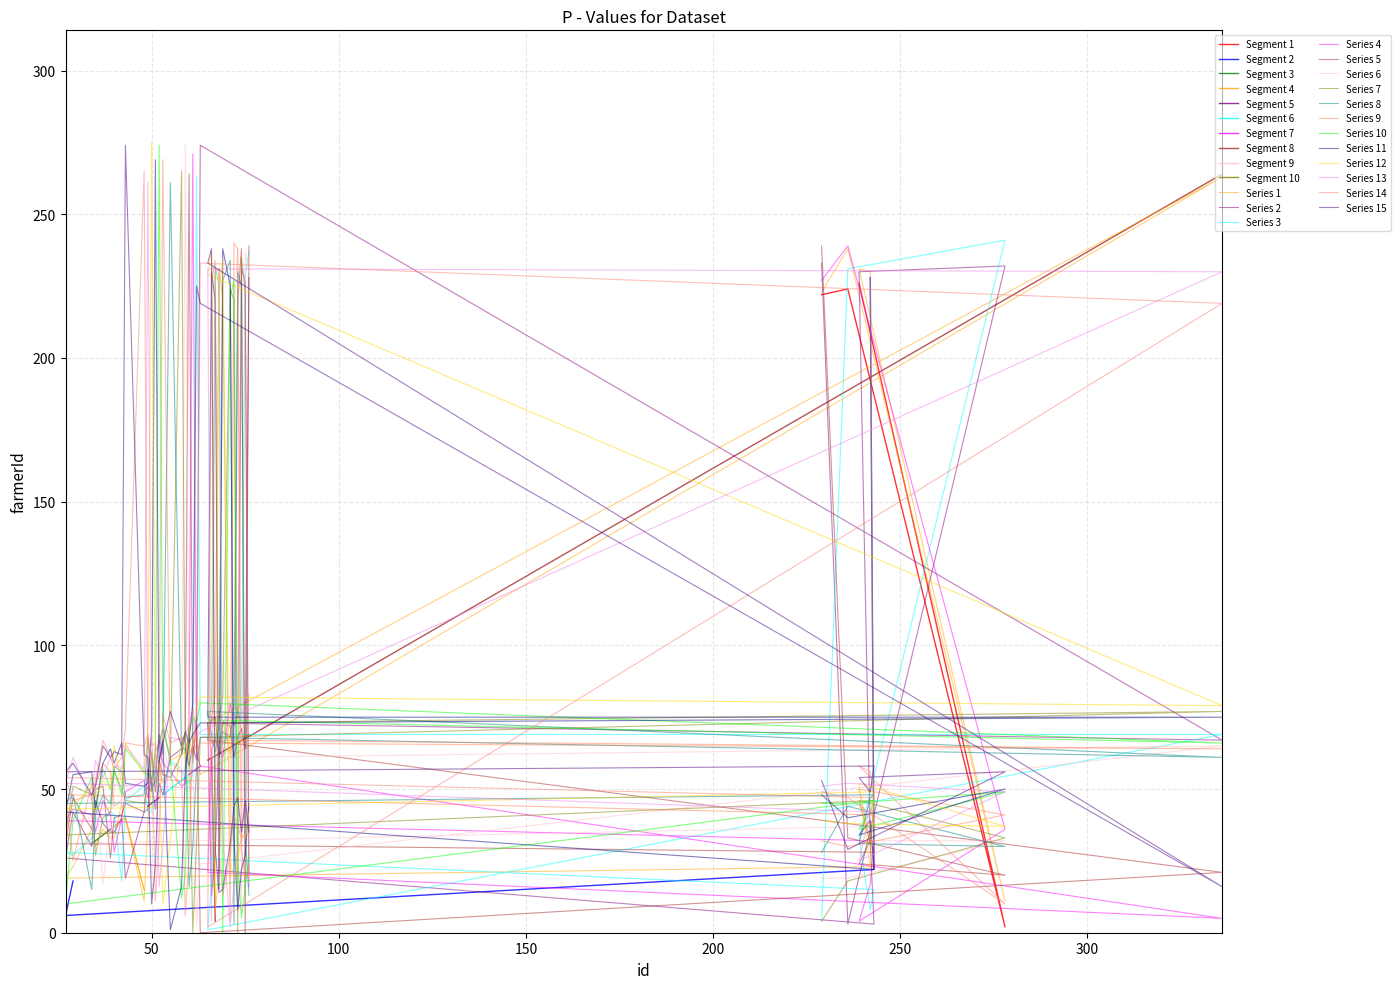

What is the label of the 15th point from the right?

61